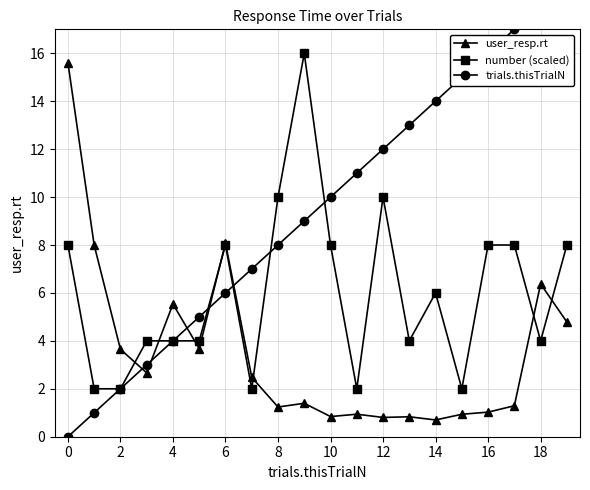

At which category does user_resp.rt reach its first local peak?

4